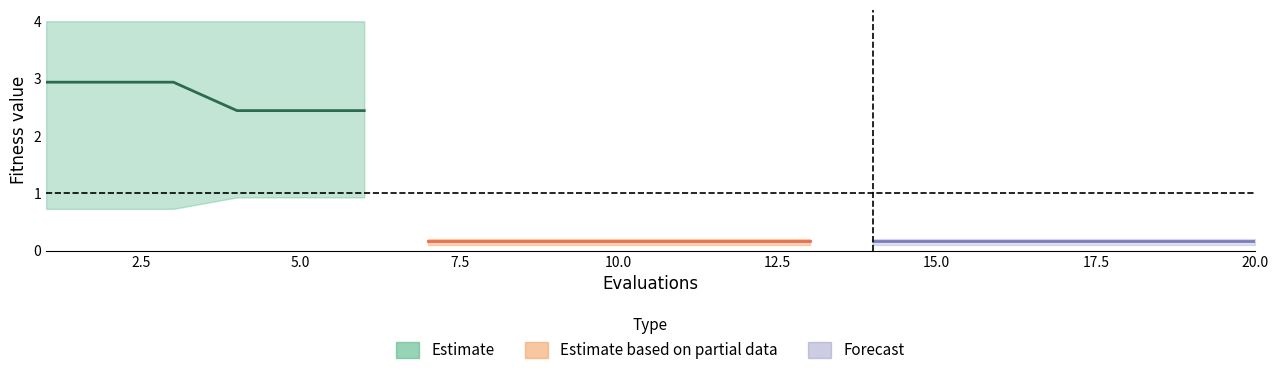

True or false: worst and mean intersect in this chart.

False